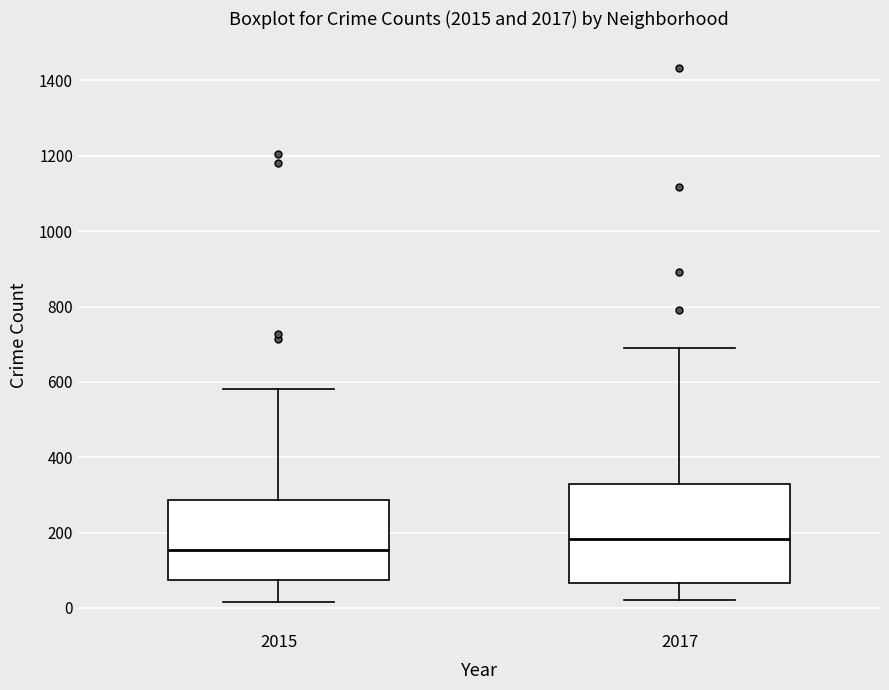

Where is the lower edge of the box at x = 2015 on the y-axis? The values are not printed on the chart, so give them approximately, as read against the axis.

80